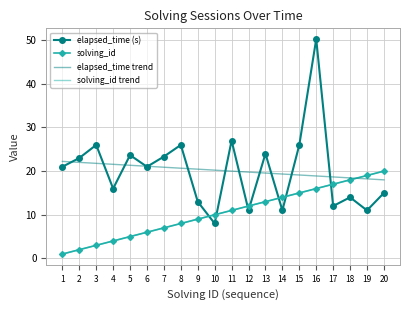

Reading left to right, extract all data points from this chart.

elapsed_time (s): 1=21.0	2=23.0	3=26.0	4=16.0	5=23.7	6=21.0	7=23.3	8=26.0	9=13.0	10=8.0	11=27.0	12=11.0	13=24.0	14=11.0	15=26.0	16=50.2	17=12.0	18=14.0	19=11.0	20=15.0
solving_id: 1=1.0	2=2.0	3=3.0	4=4.0	5=5.0	6=6.0	7=7.0	8=8.0	9=9.0	10=10.0	11=11.0	12=12.0	13=13.0	14=14.0	15=15.0	16=16.0	17=17.0	18=18.0	19=19.0	20=20.0
elapsed_time trend: 1=22.2	2=22.0	3=21.8	4=21.6	5=21.3	6=21.1	7=20.9	8=20.7	9=20.4	10=20.2	11=20.0	12=19.8	13=19.6	14=19.3	15=19.1	16=18.9	17=18.7	18=18.4	19=18.2	20=18.0
solving_id trend: 1=1.0	2=2.0	3=3.0	4=4.0	5=5.0	6=6.0	7=7.0	8=8.0	9=9.0	10=10.0	11=11.0	12=12.0	13=13.0	14=14.0	15=15.0	16=16.0	17=17.0	18=18.0	19=19.0	20=20.0